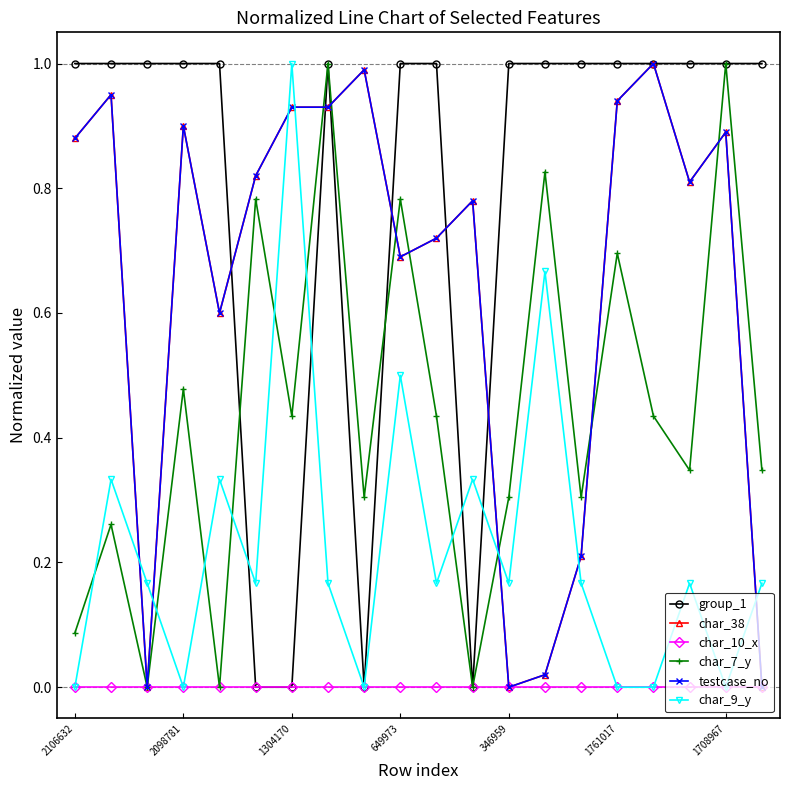

At which category is the sum across all series the highest?

7